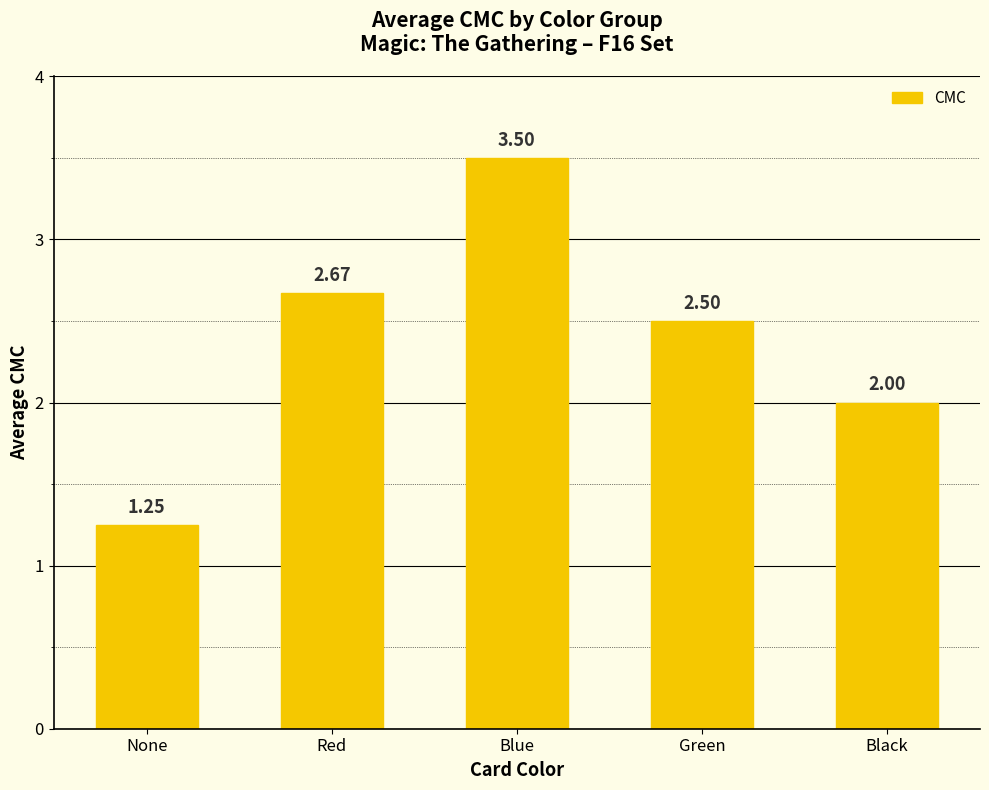

What position from the left is Black?

5